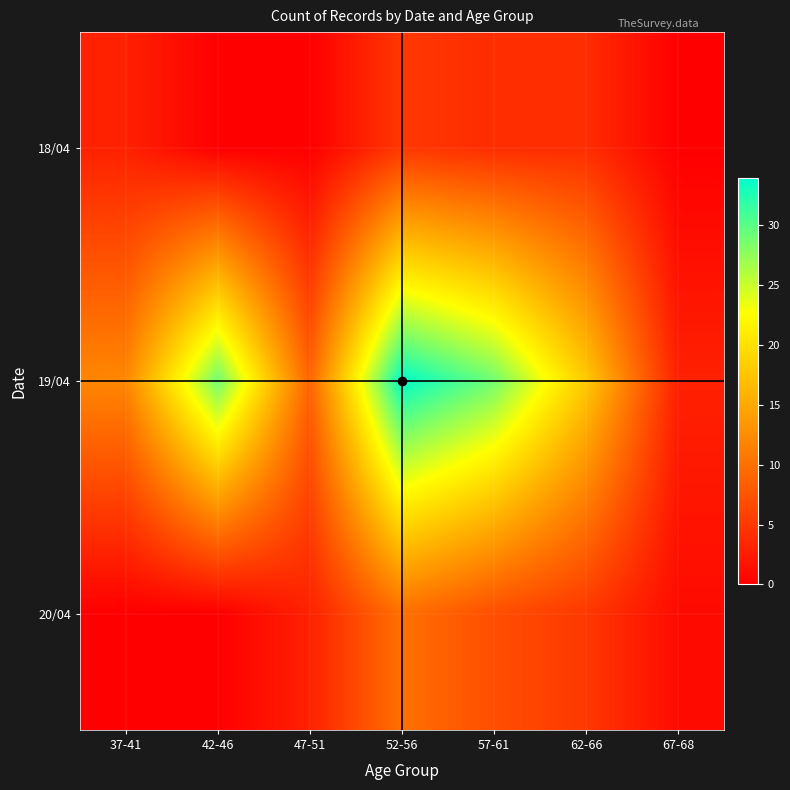

Between 47-51 and 57-61, which is larger?

57-61